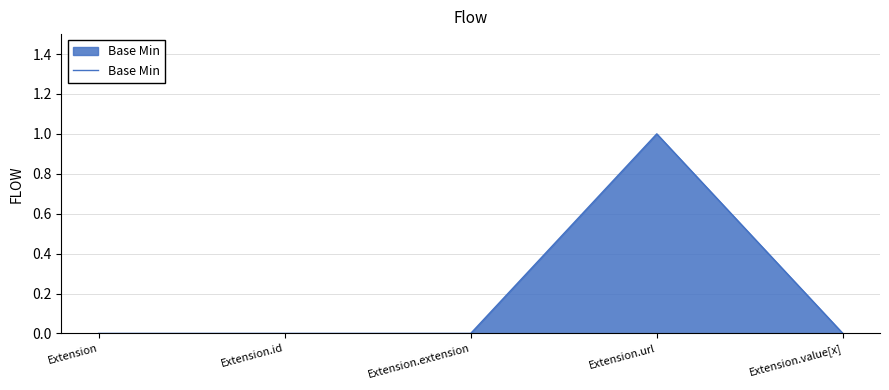

Reading left to right, list all the values displayed in this chart.

0	0	0	1	0